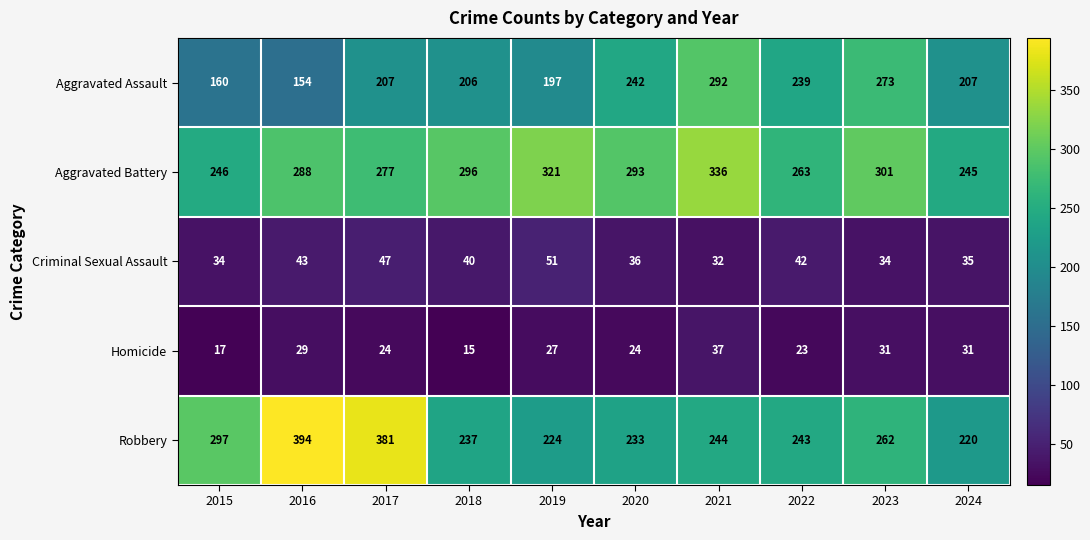

What is the smallest value displayed?

15